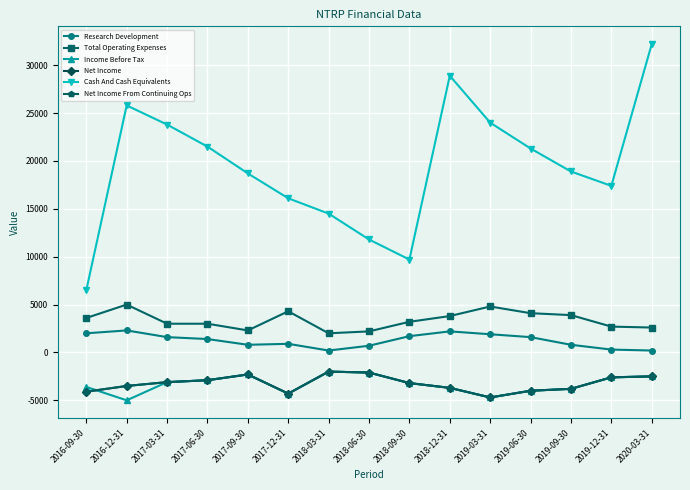

At which category does the chart reach its peak across all series?

2020-03-31